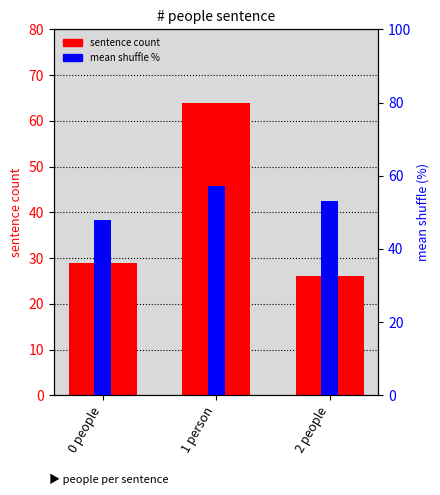

At which label does sentence count first exceed 29?

1 person